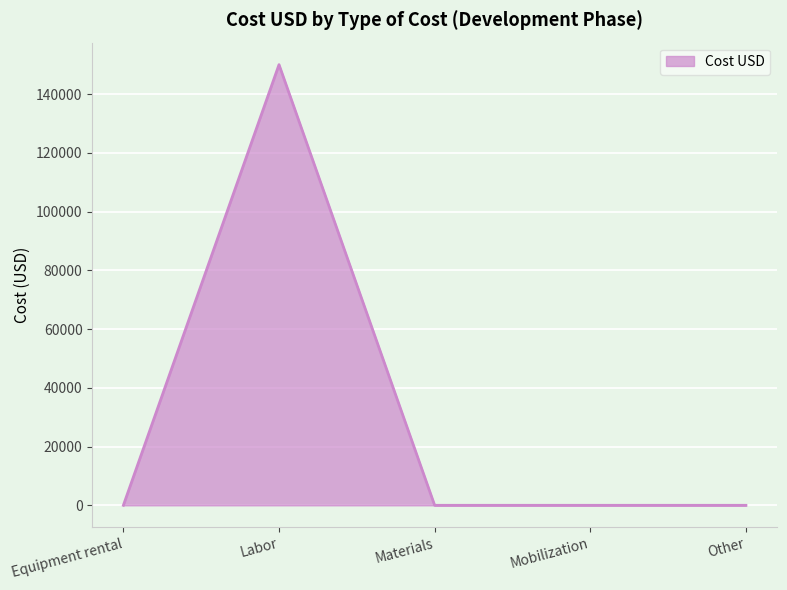

What is the approximate value at Labor, to the nearest 50?

150000